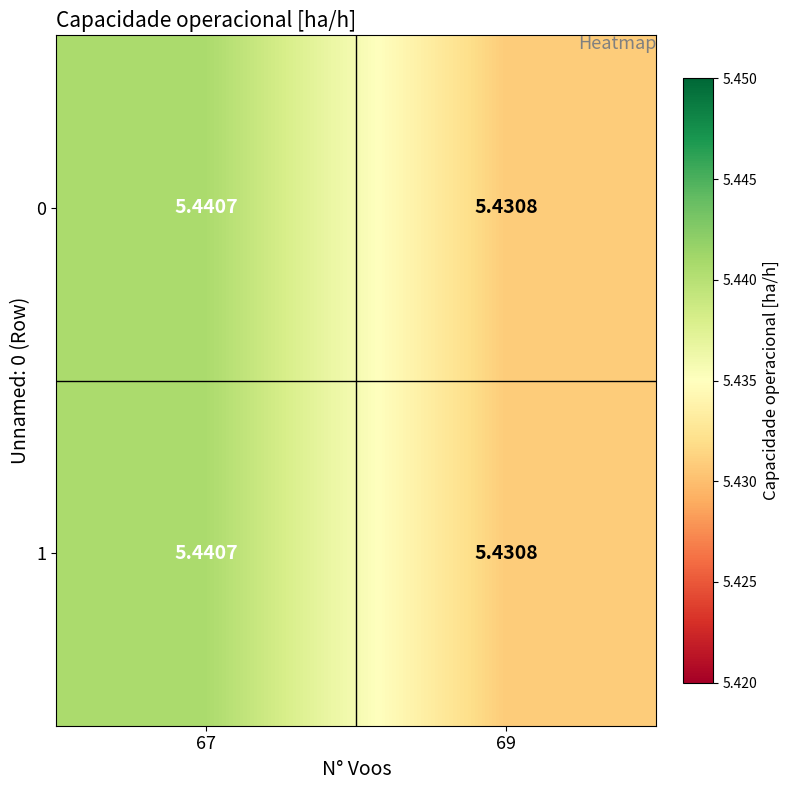

How many data points does each series have?

2